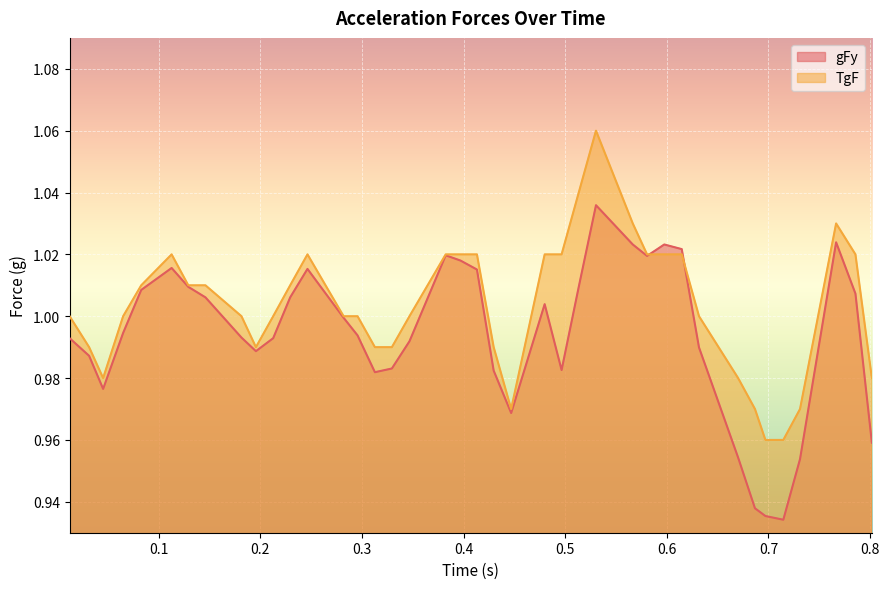

Where do TgF and gFy first cross each other?

0.580564 and 0.597527